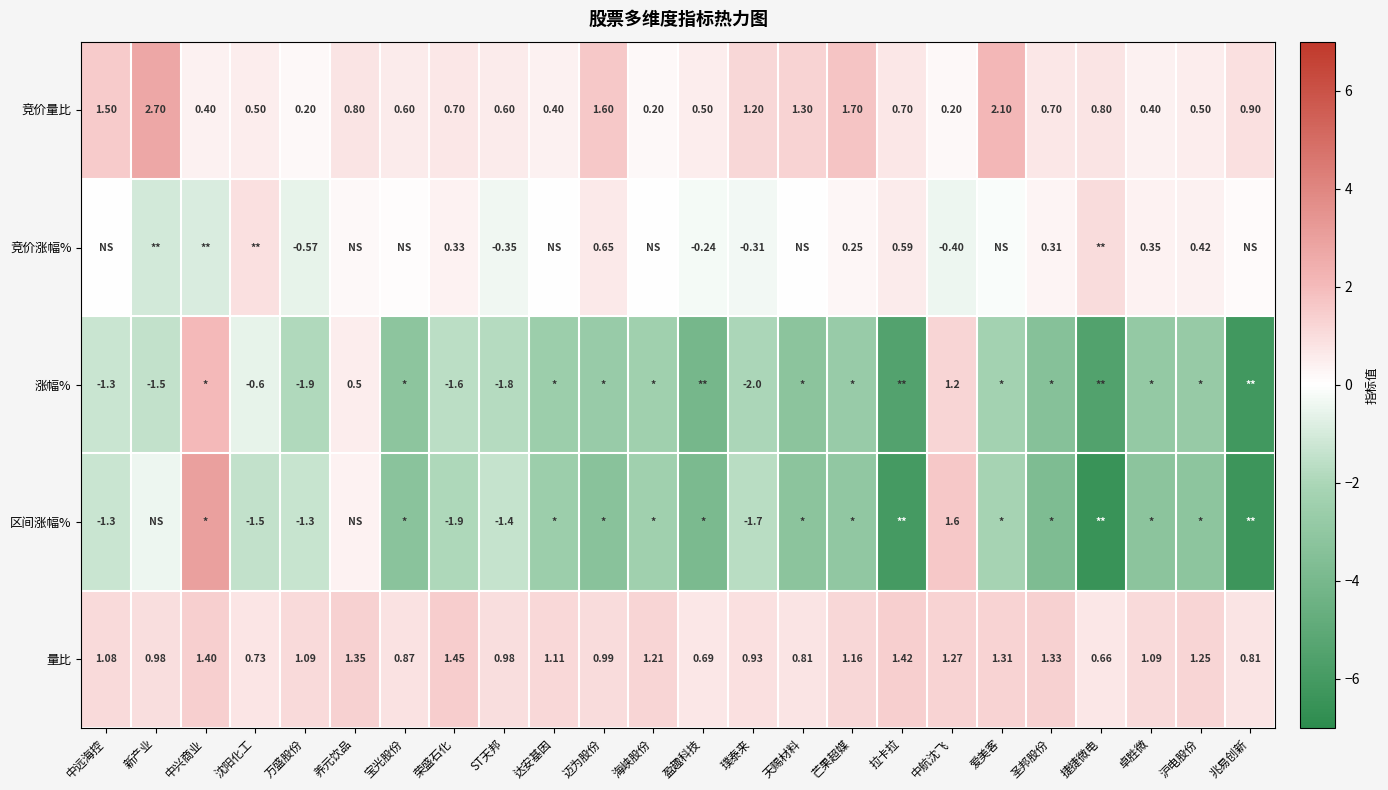

At which label is 竞价量比 closest to 1?

兆易创新